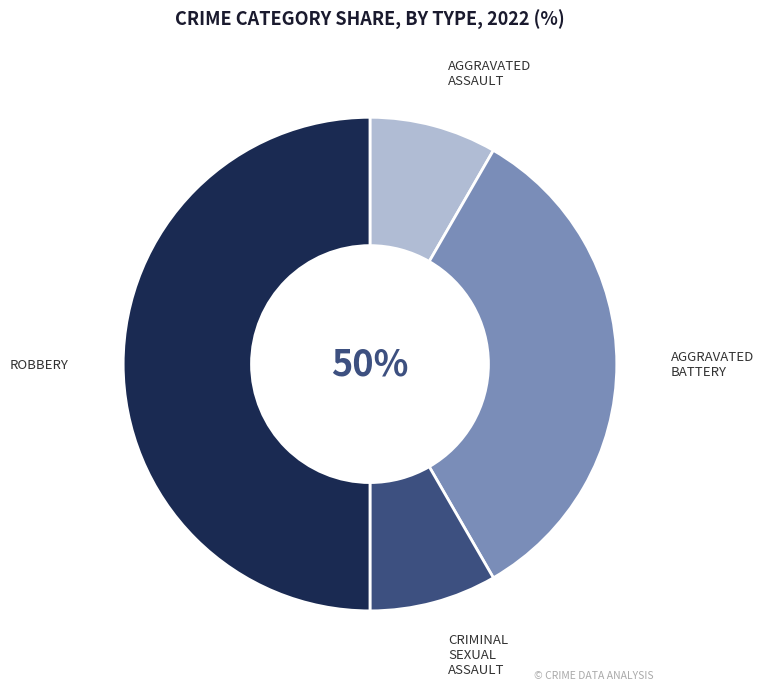

The Aggravated Battery slice represents 33% of the pie. True or false?

True